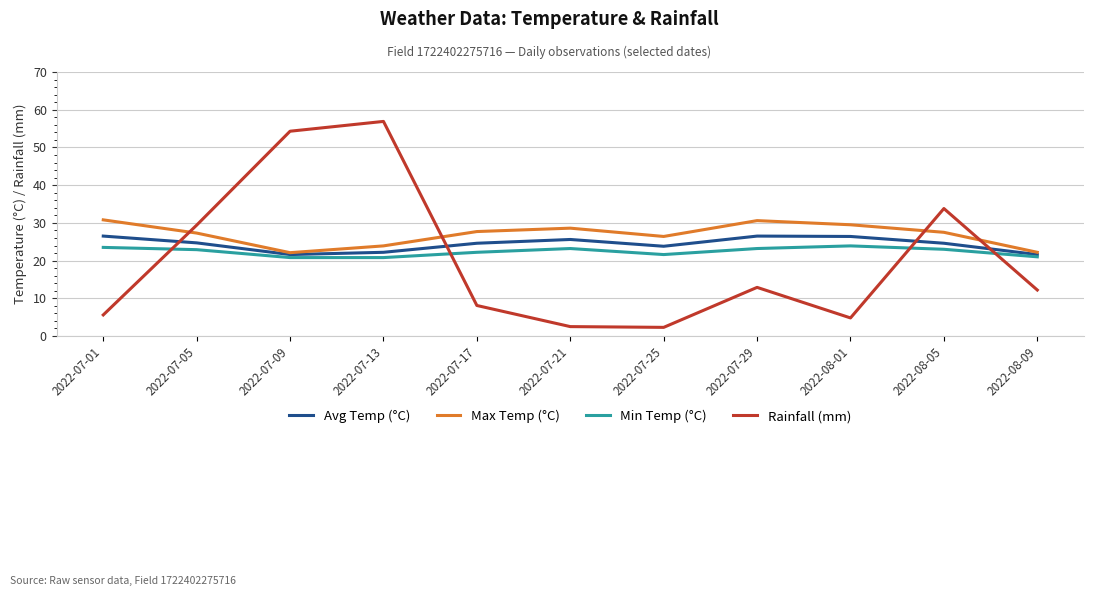

What is the maximum value shown in the chart?

56.9